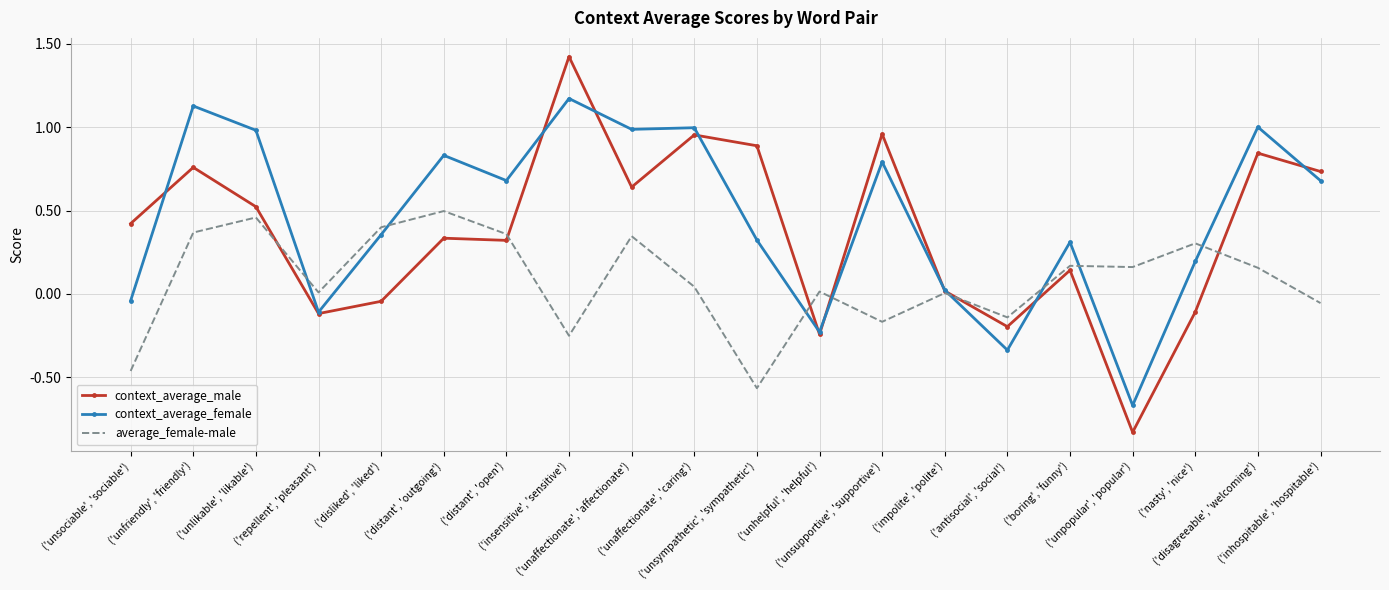

What position from the right is ('unaffectionate', 'caring')?

11